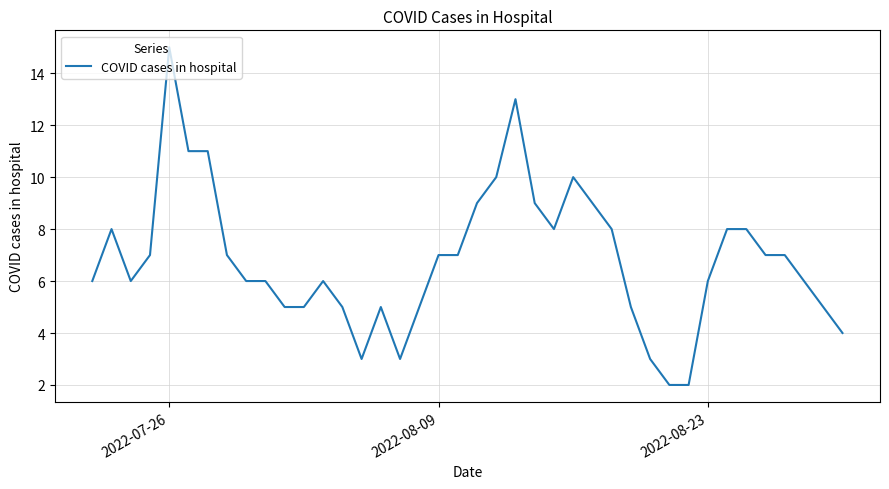

What is the difference between the maximum and minimum values?

13